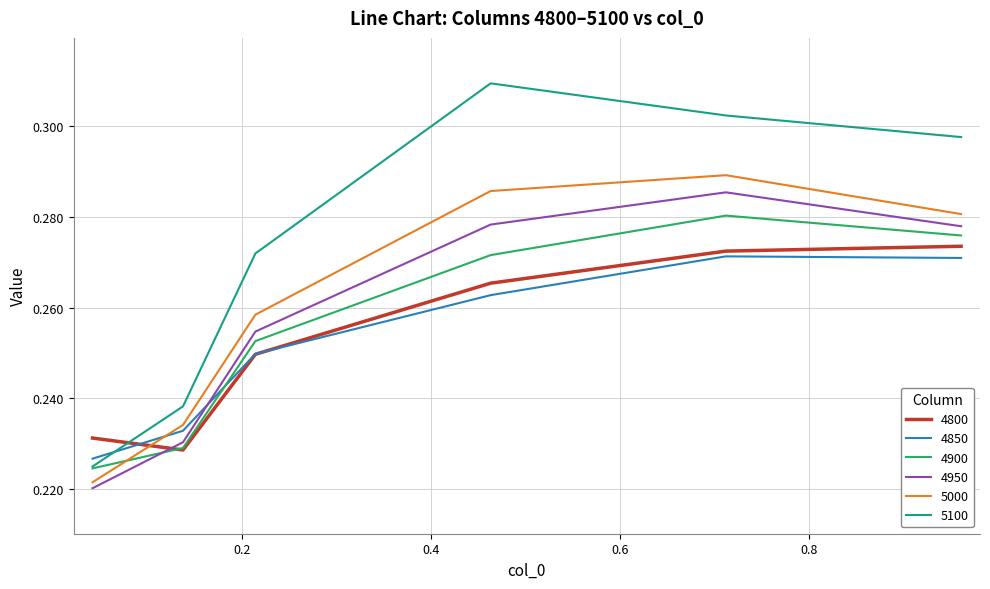

True or false: 5000 and 4800 cross at least once.

True